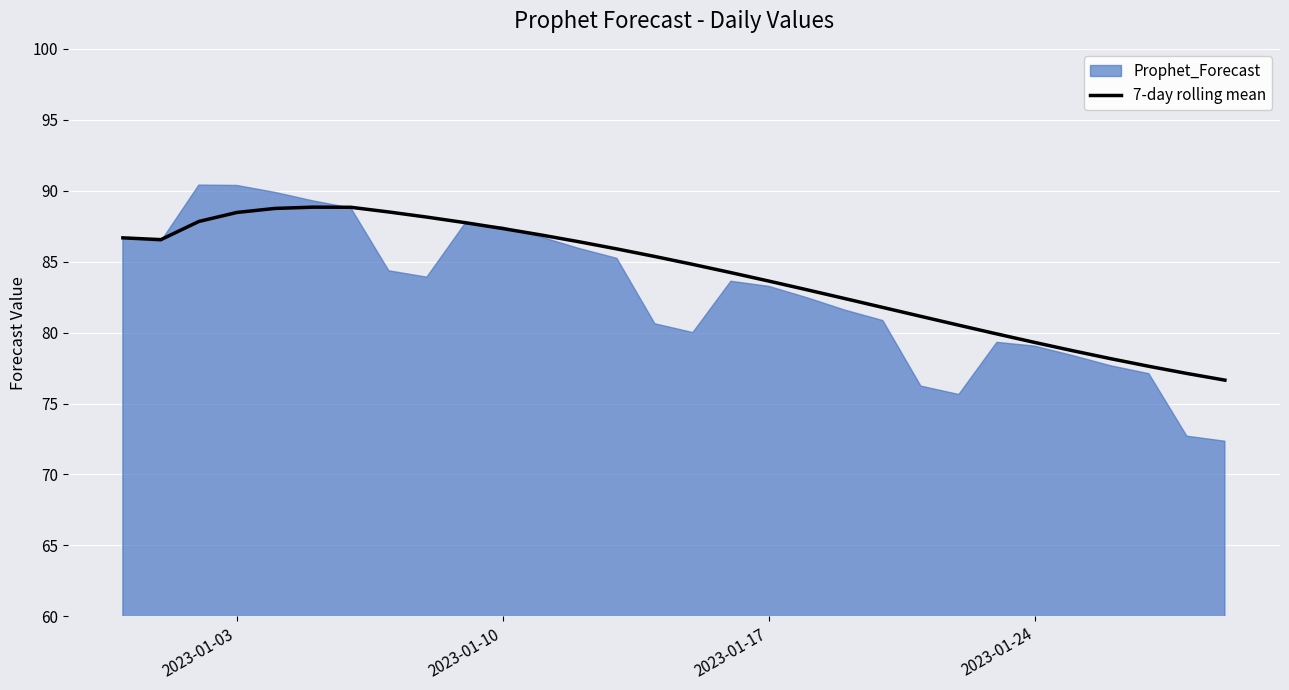

How many interior local peaks (higher than both neighbors) does the data have?

1